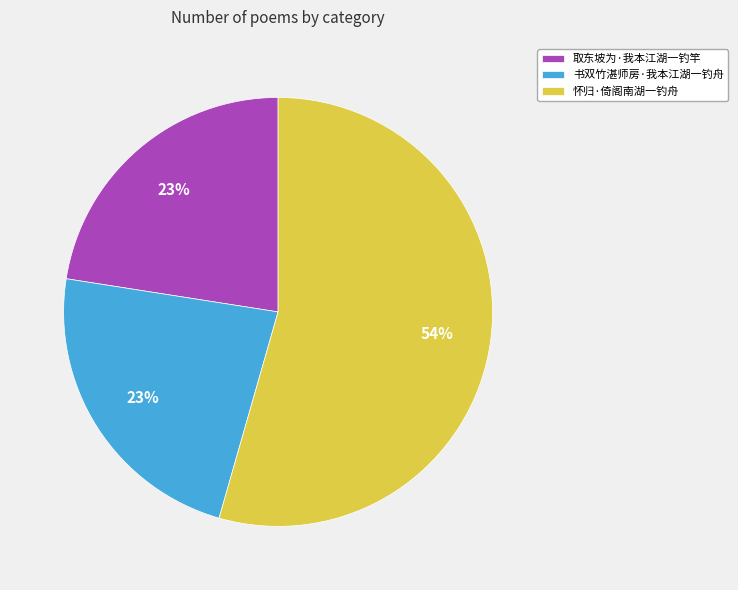

Approximately how many times larger is the value at 取东坡为·我本江湖一钓竿 compared to 书双竹湛师房·我本江湖一钓舟?

1.0